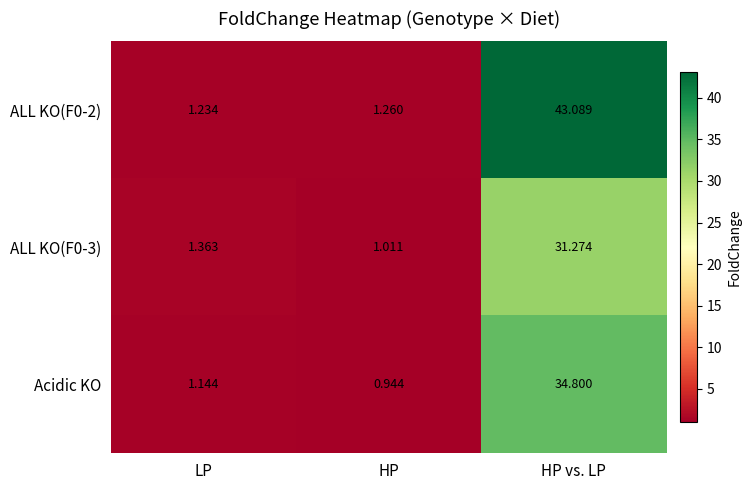

What is the maximum value shown in the chart?

43.1